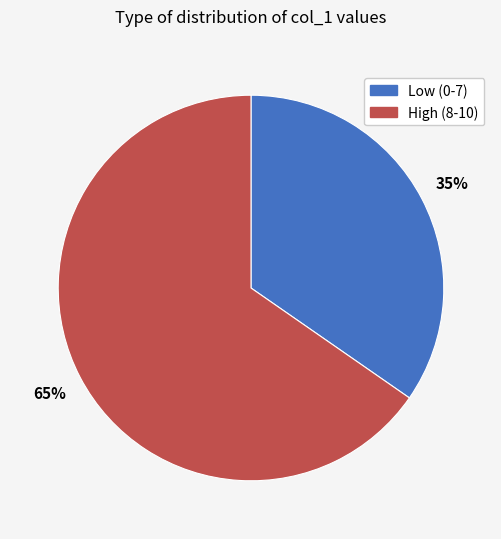

To the nearest percent, what is the average slice percentage?

50%